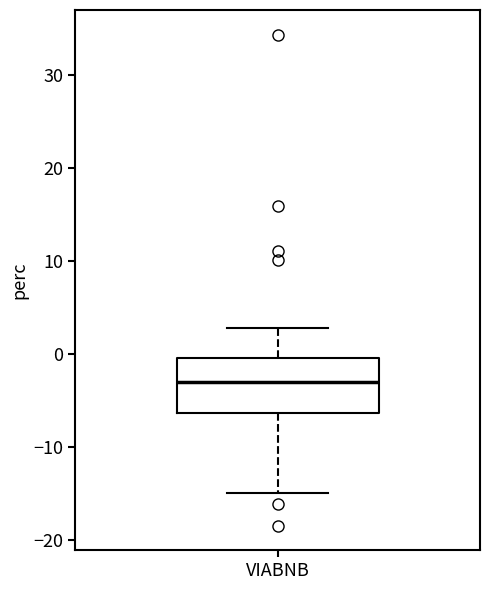

Read this box plot against the y-axis: the position of the median line, the range covered by the box, and the ends of both whiskers. The values are not printed on the chart, so give them approximately, as read against the axis.

median -3, box -6 to 0, whiskers -15 to 3